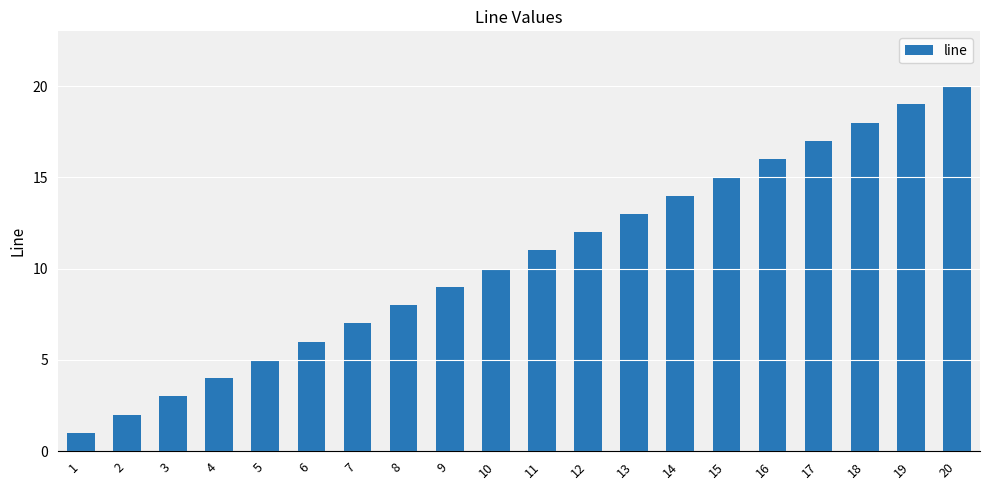

Count the number of categories in the chart.

20